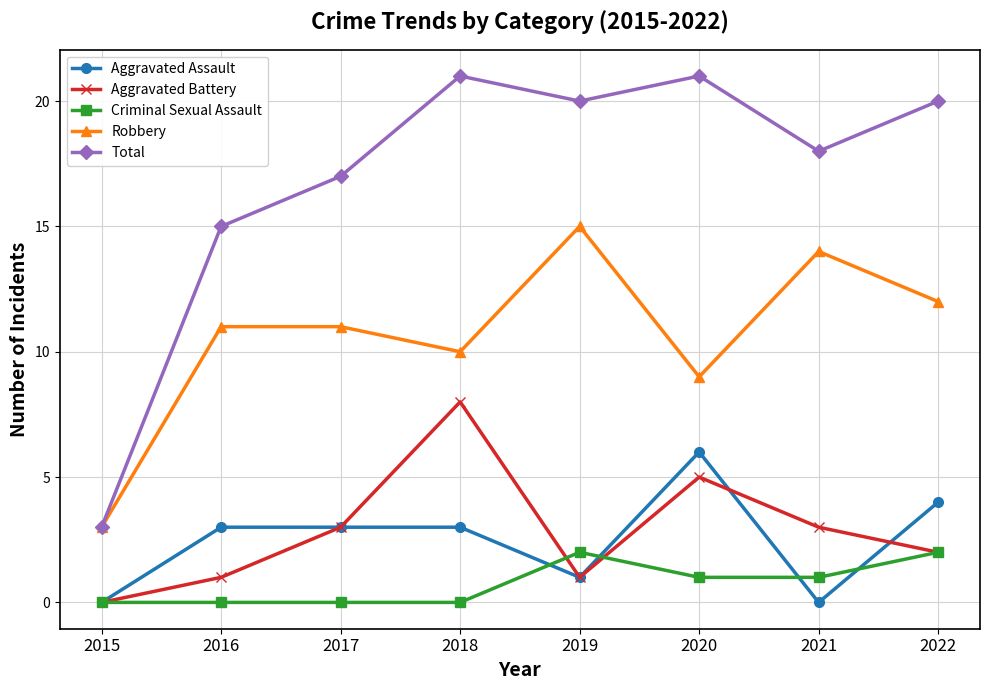

True or false: Criminal Sexual Assault and Total cross at least once.

False